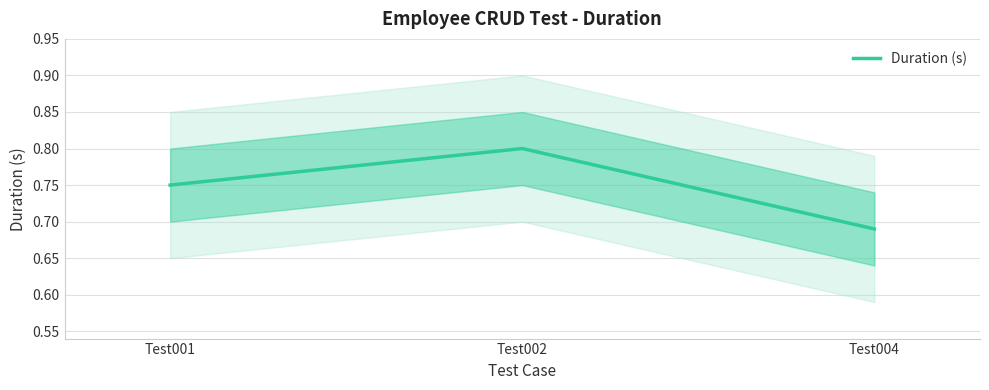

Which has a higher value, Test002 or Test001?

Test002